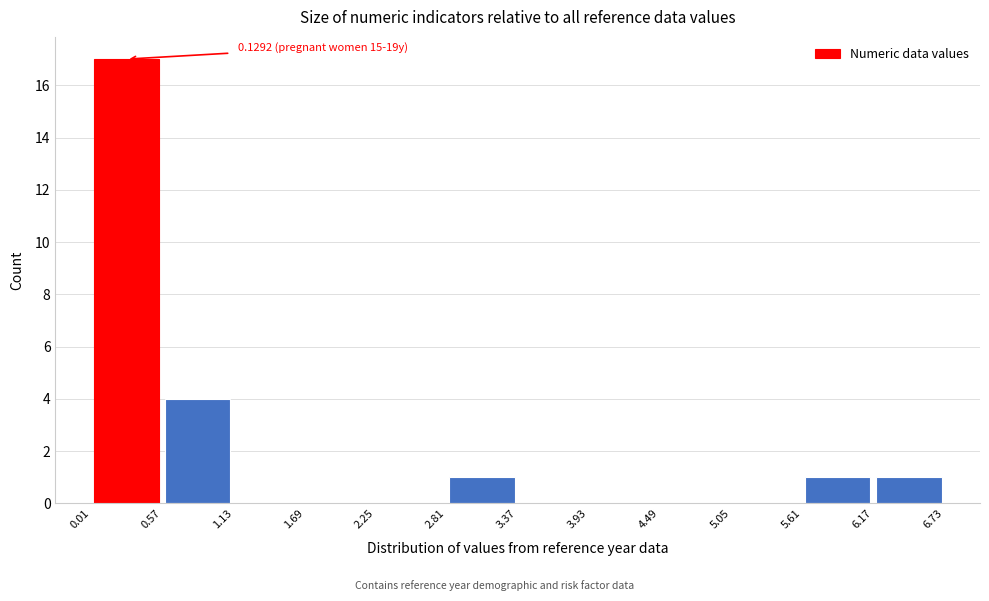

Over which range of the x-axis is the bar tallest?

0.01 to 0.57